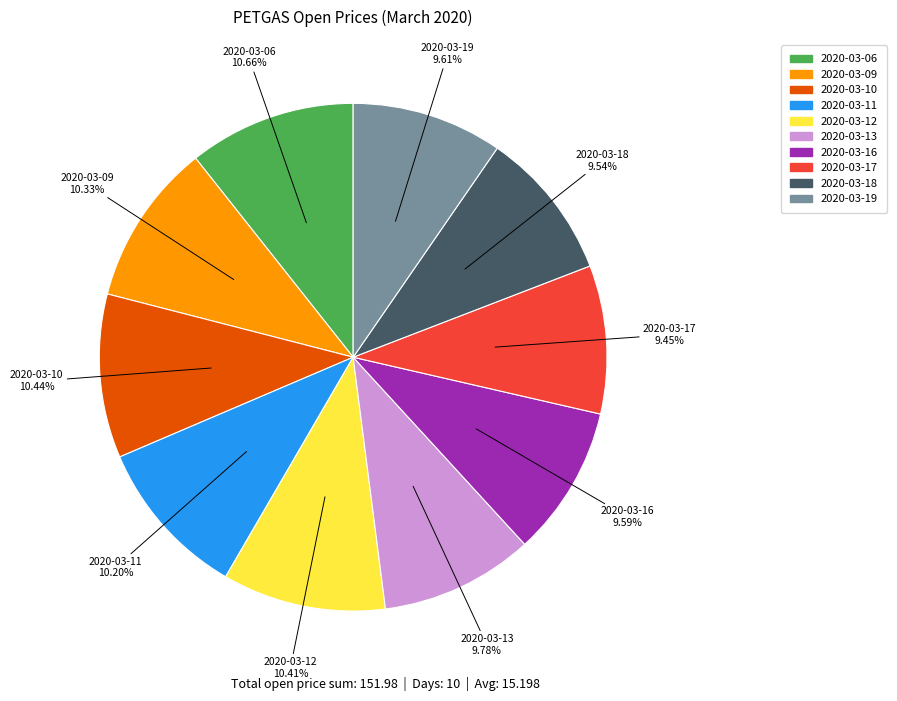

What is the ratio of the value at 2020-03-10 to the value at 2020-03-06?

1.0